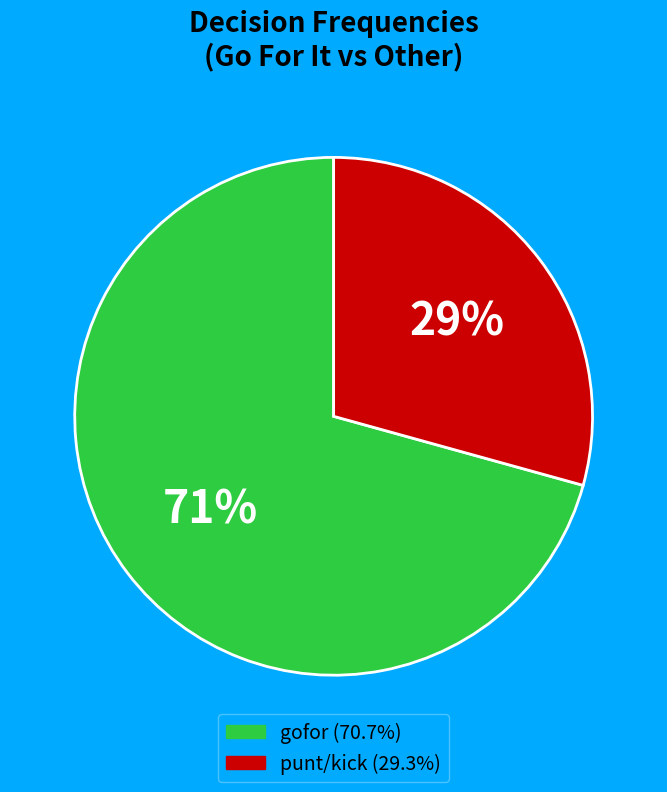

How many slices are in this pie chart?

2